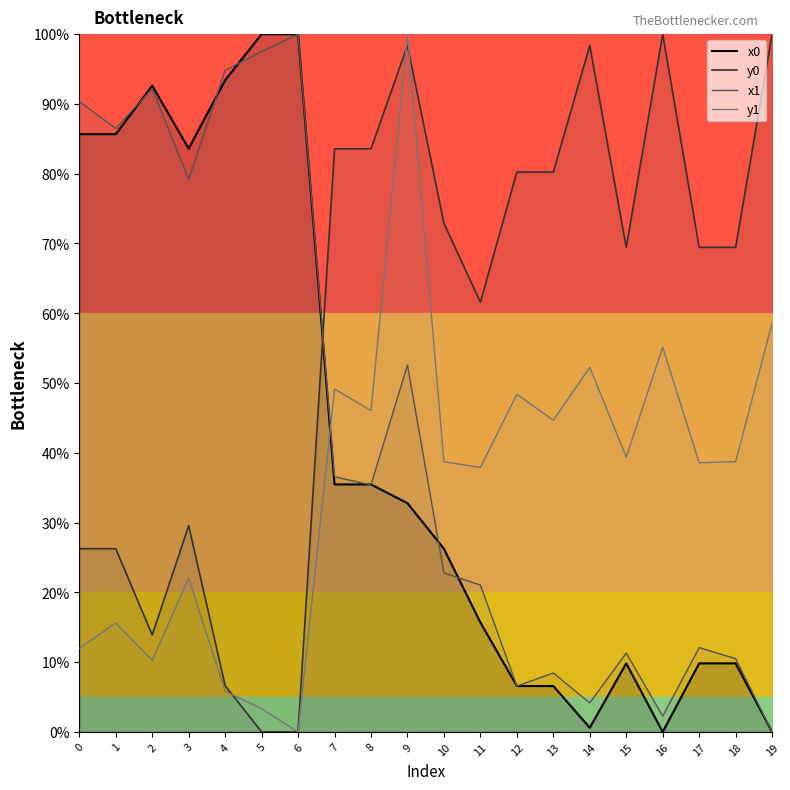

At how many categories does at least one series exceed 81?

13